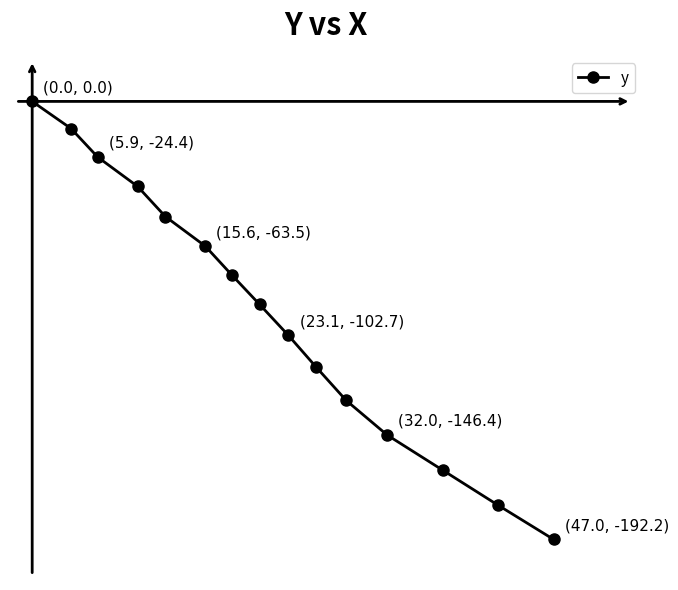

Does the chart have visible grid lines?

No